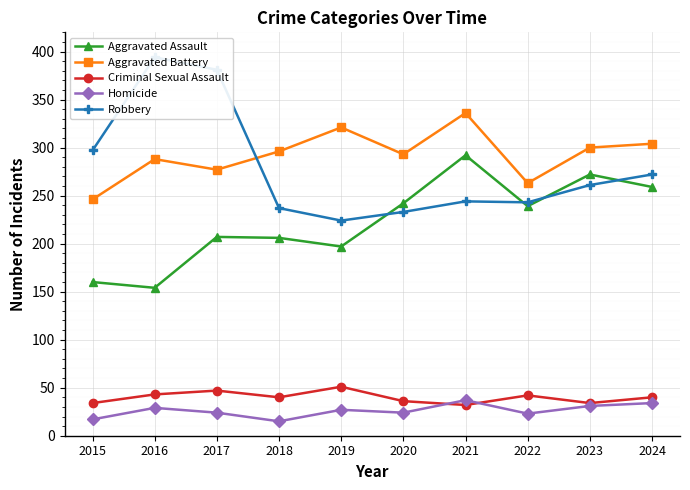

How many distinct data groups are displayed?

5